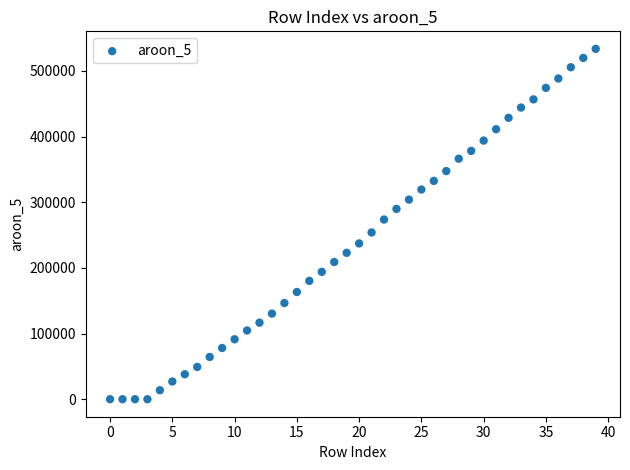

What is the range of Y values (max minus min)?

533512.2